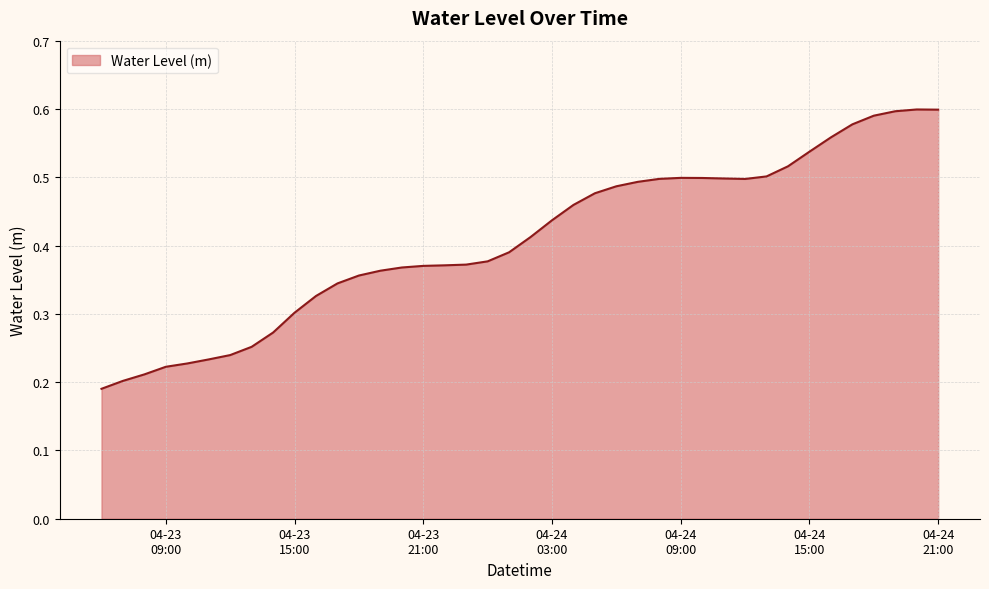

Reading left to right, what are all the values shown in this chart?

0.2	0.2	0.2	0.2	0.2	0.2	0.2	0.3	0.3	0.3	0.3	0.3	0.4	0.4	0.4	0.4	0.4	0.4	0.4	0.4	0.4	0.4	0.5	0.5	0.5	0.5	0.5	0.5	0.5	0.5	0.5	0.5	0.5	0.5	0.6	0.6	0.6	0.6	0.6	0.6